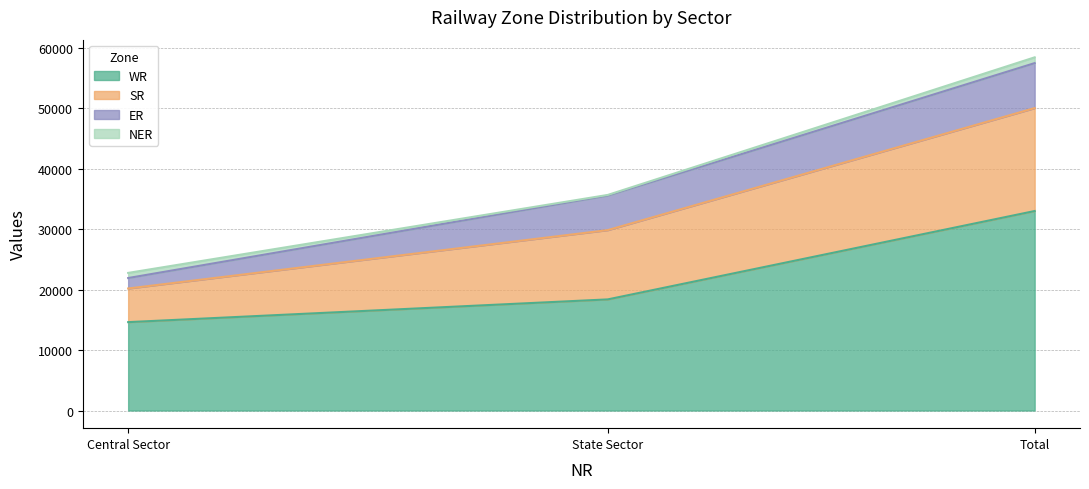

At which category is the sum across all series the highest?

Total